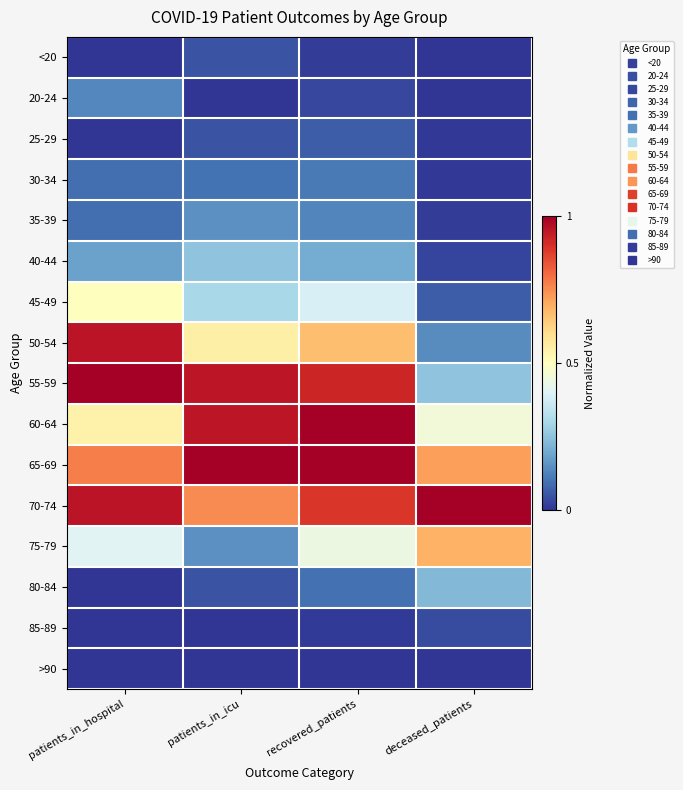

At which category does the chart reach its minimum across all series?

patients_in_hospital